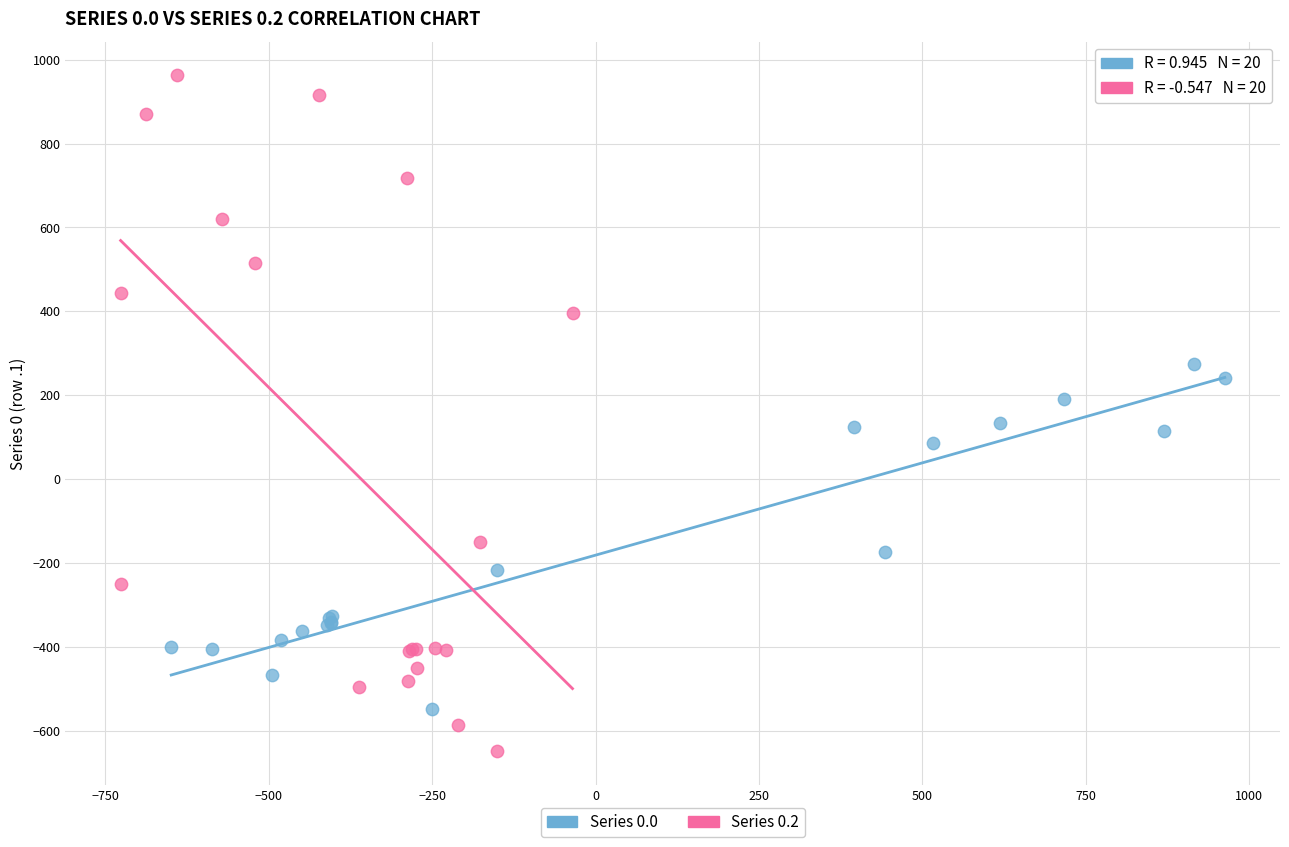

Which series contains the highest Y value?

Series 0.2